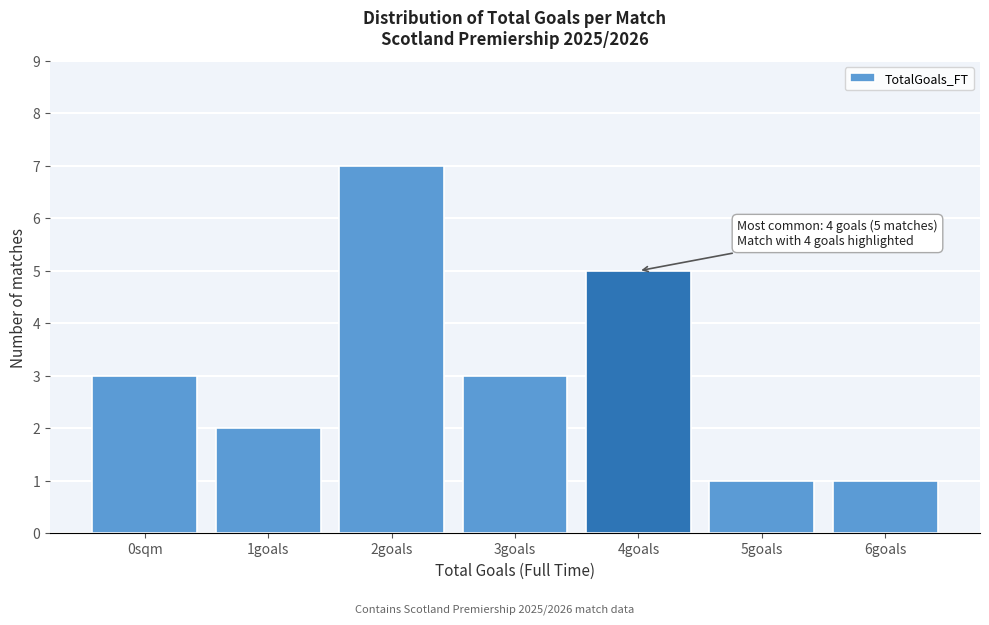

Reading right to left, what are all the values shown in this chart?

6goals=1	5goals=1	4goals=5	3goals=3	2goals=7	1goals=2	0sqm=3